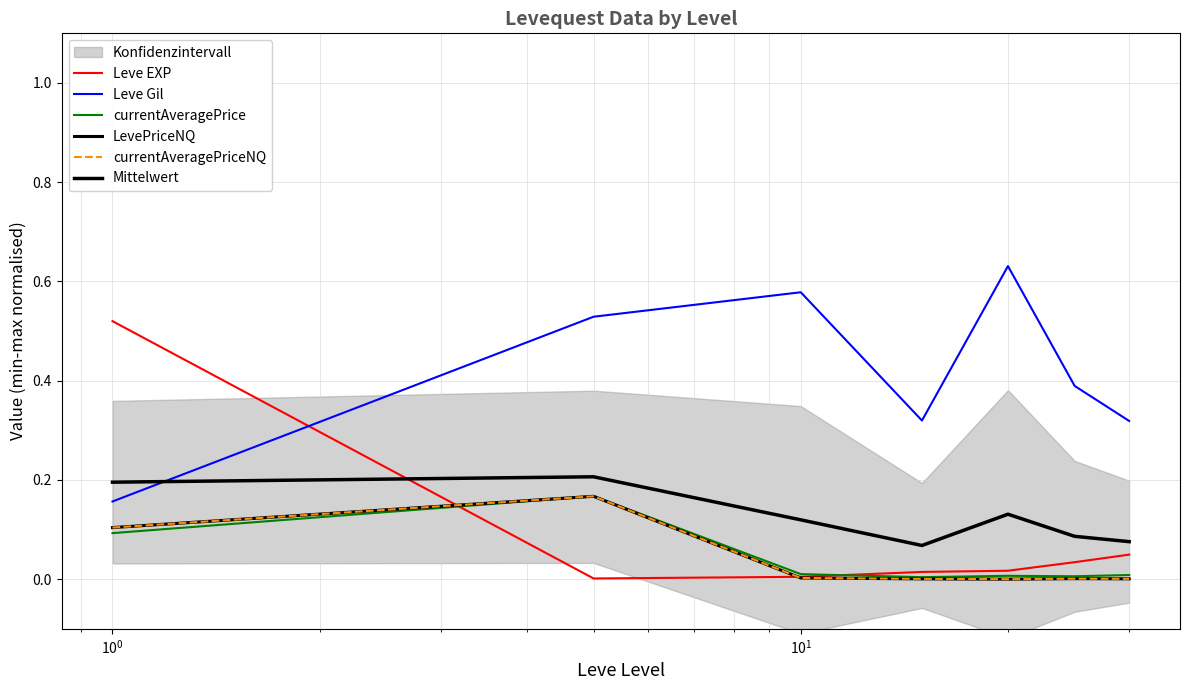

How many interior local valleys does the Mittelwert series have?

1